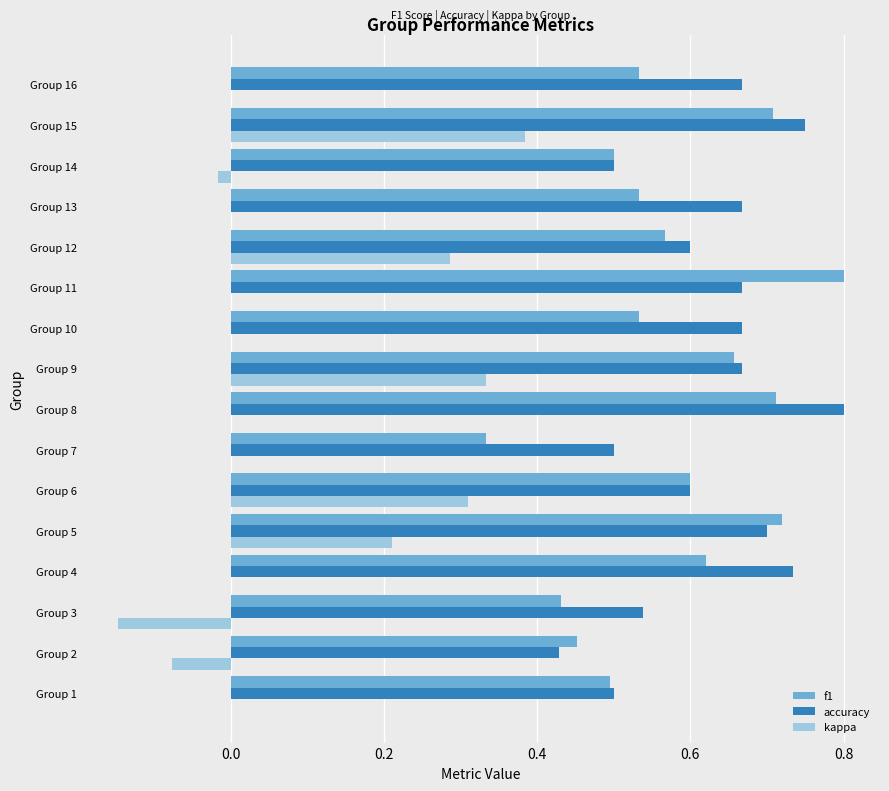

What is the sum of all accuracy values?

10.0